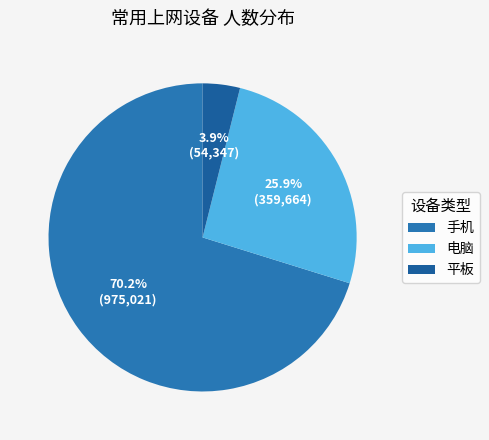

Which slice is the smallest?

平板